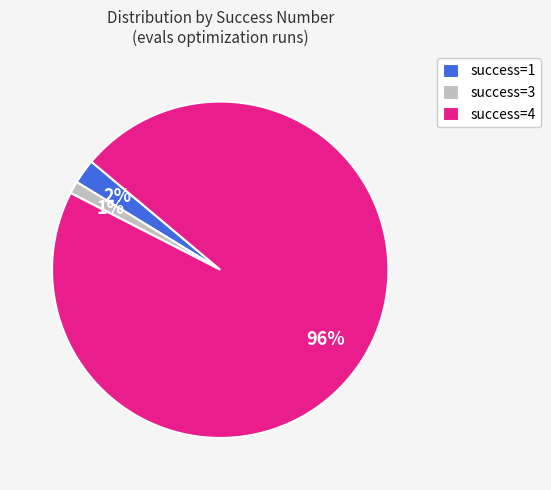

Do success=1 and success=3 together represent more than half of the pie?

No